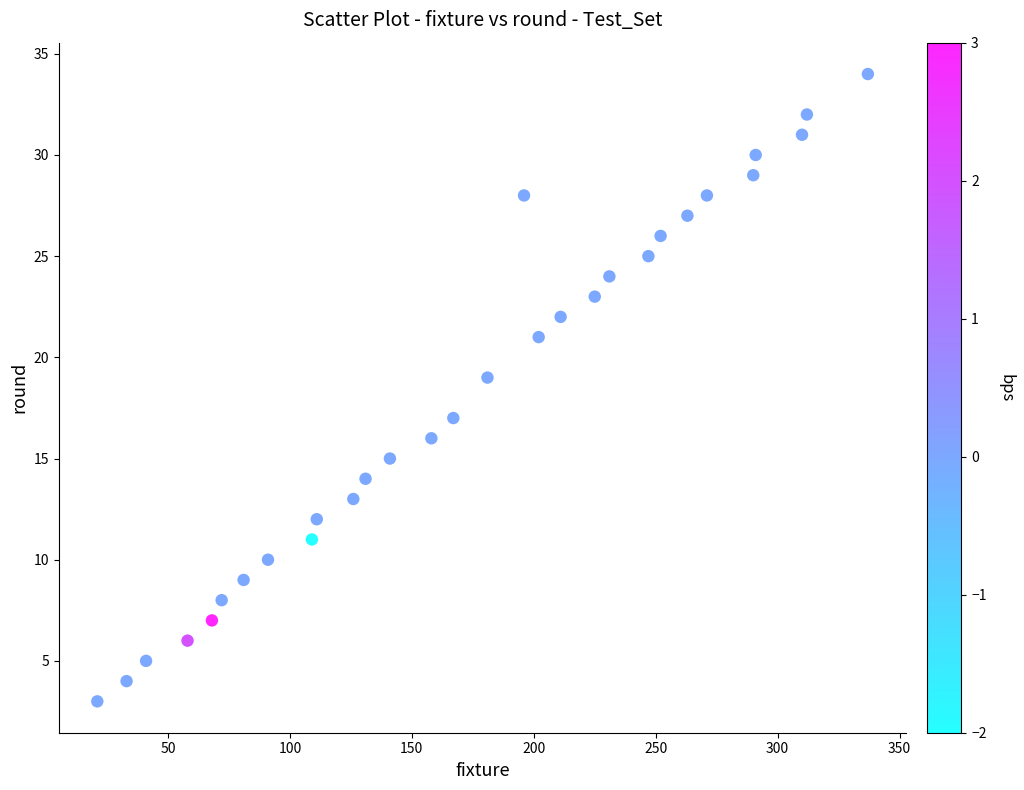

What is the range of X values (max minus min)?

316